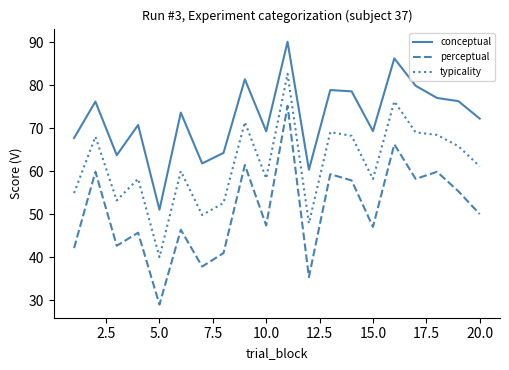

What is the maximum value shown in the chart?

90.1